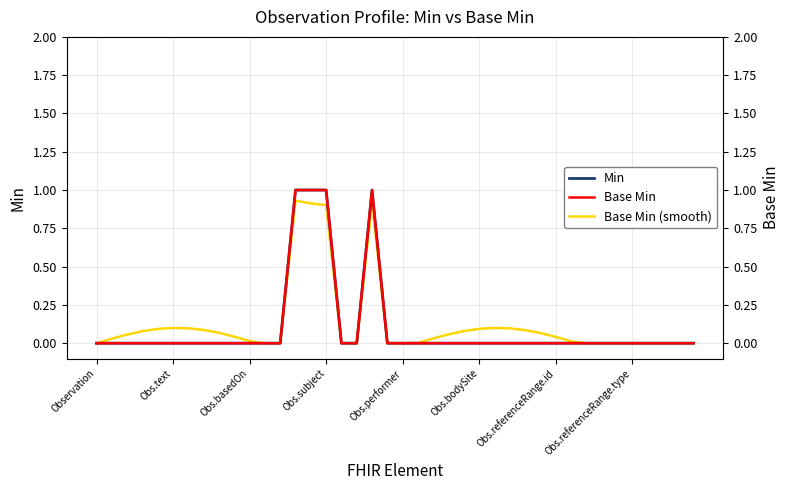

List the labels in order of Min value, largest first.

13, 14, 15, 18, Observation, Obs.text, Obs.basedOn, Obs.subject, Obs.performer, Obs.bodySite, Obs.referenceRange.id, Obs.referenceRange.type, 8, 9, 10, 11, 12, 16, 17, 19, 20, 21, 22, 23, 24, 25, 26, 27, 28, 29, 30, 31, 32, 33, 34, 35, 36, 37, 38, 39